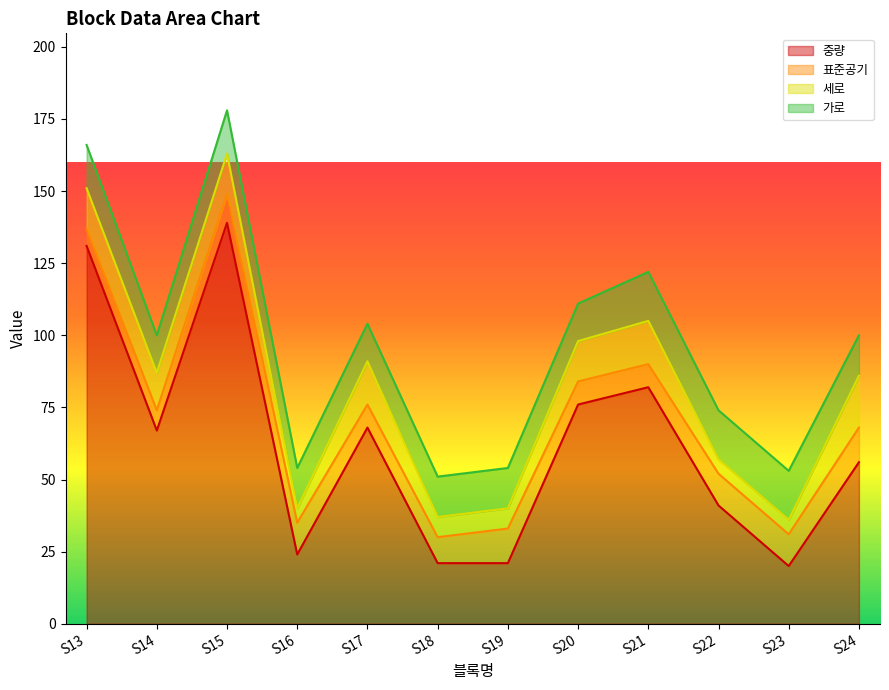

Reading left to right, what are all the values shown in this chart?

중량: S13=131	S14=67	S15=139	S16=24	S17=68	S18=21	S19=21	S20=76	S21=82	S22=41	S23=20	S24=56
표준공기: S13=6	S14=7	S15=10	S16=11	S17=8	S18=9	S19=12	S20=8	S21=8	S22=11	S23=11	S24=12
세로: S13=14	S14=13	S15=14	S16=5	S17=15	S18=7	S19=7	S20=14	S21=15	S22=5	S23=5	S24=18
가로: S13=15	S14=13	S15=15	S16=14	S17=13	S18=14	S19=14	S20=13	S21=17	S22=17	S23=17	S24=14